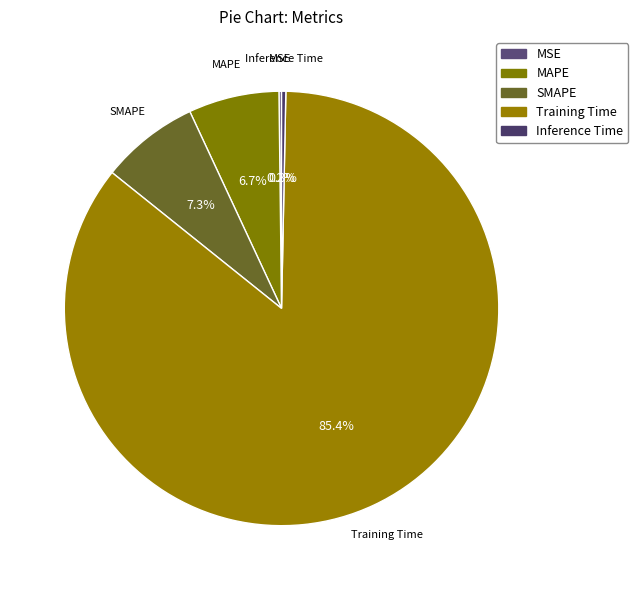

What percentage is NOT represented by SMAPE?

92.7%